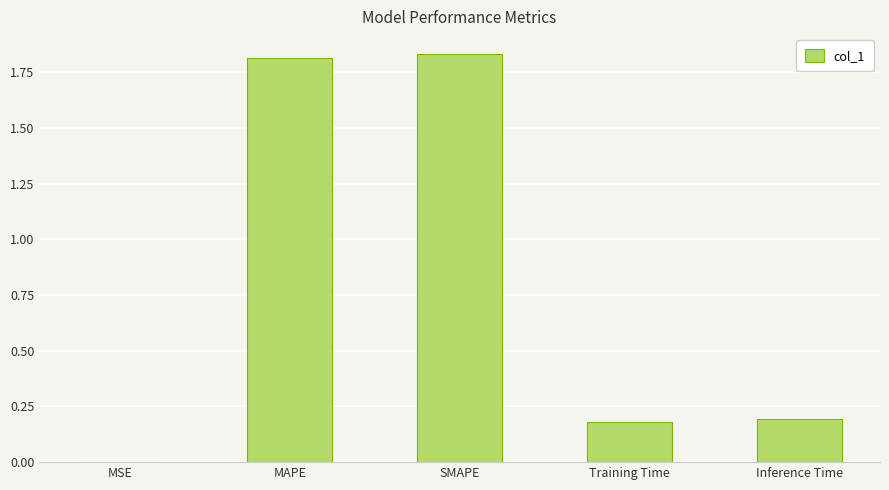

Which has a higher value, MSE or SMAPE?

SMAPE